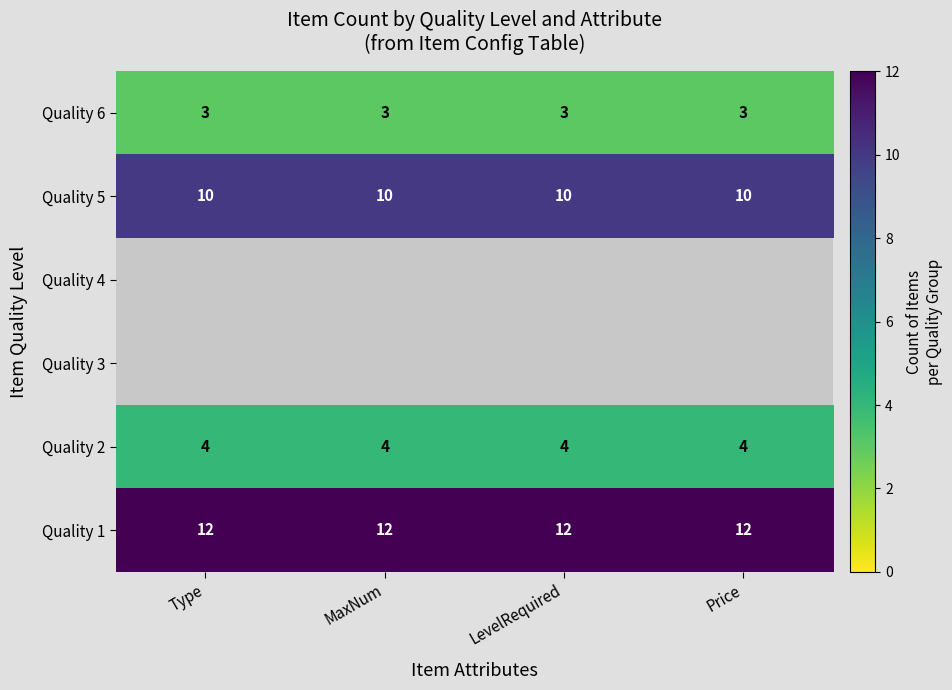

What is the sum of the Quality 6 values at Price and Type?

6